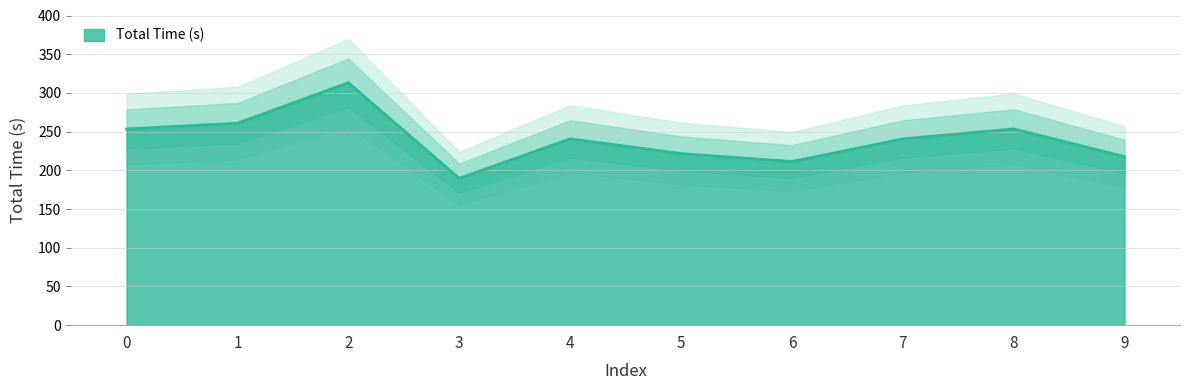

Between 7 and 8, which is larger?

8